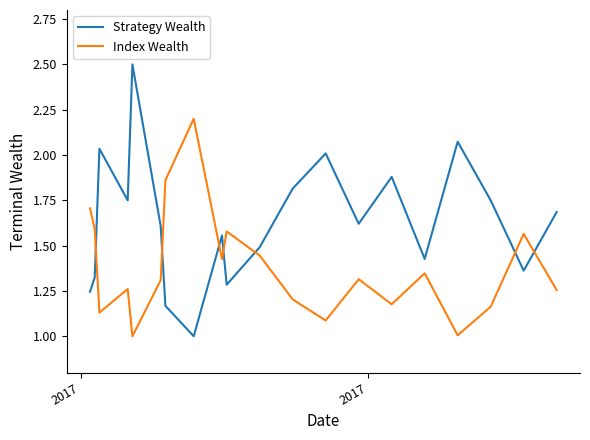

True or false: Strategy Wealth and Index Wealth intersect in this chart.

True